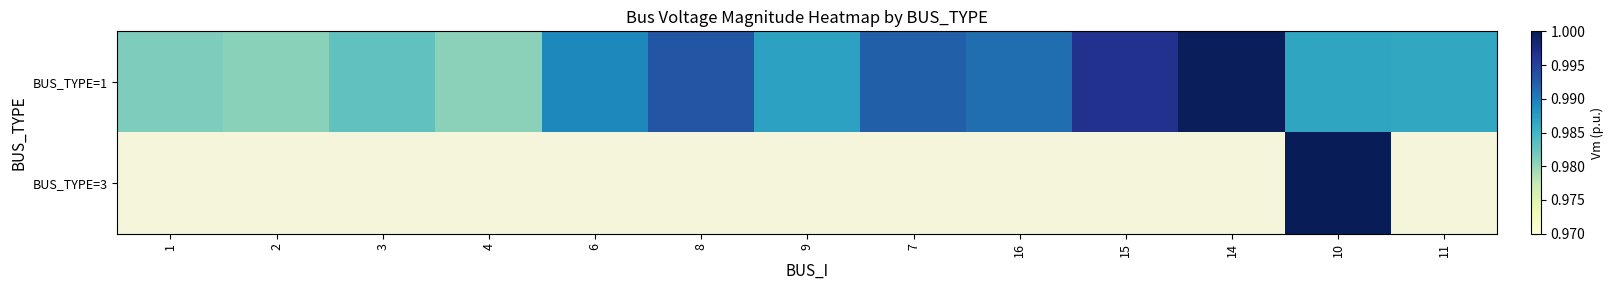

At which category does the chart reach its minimum across all series?

1